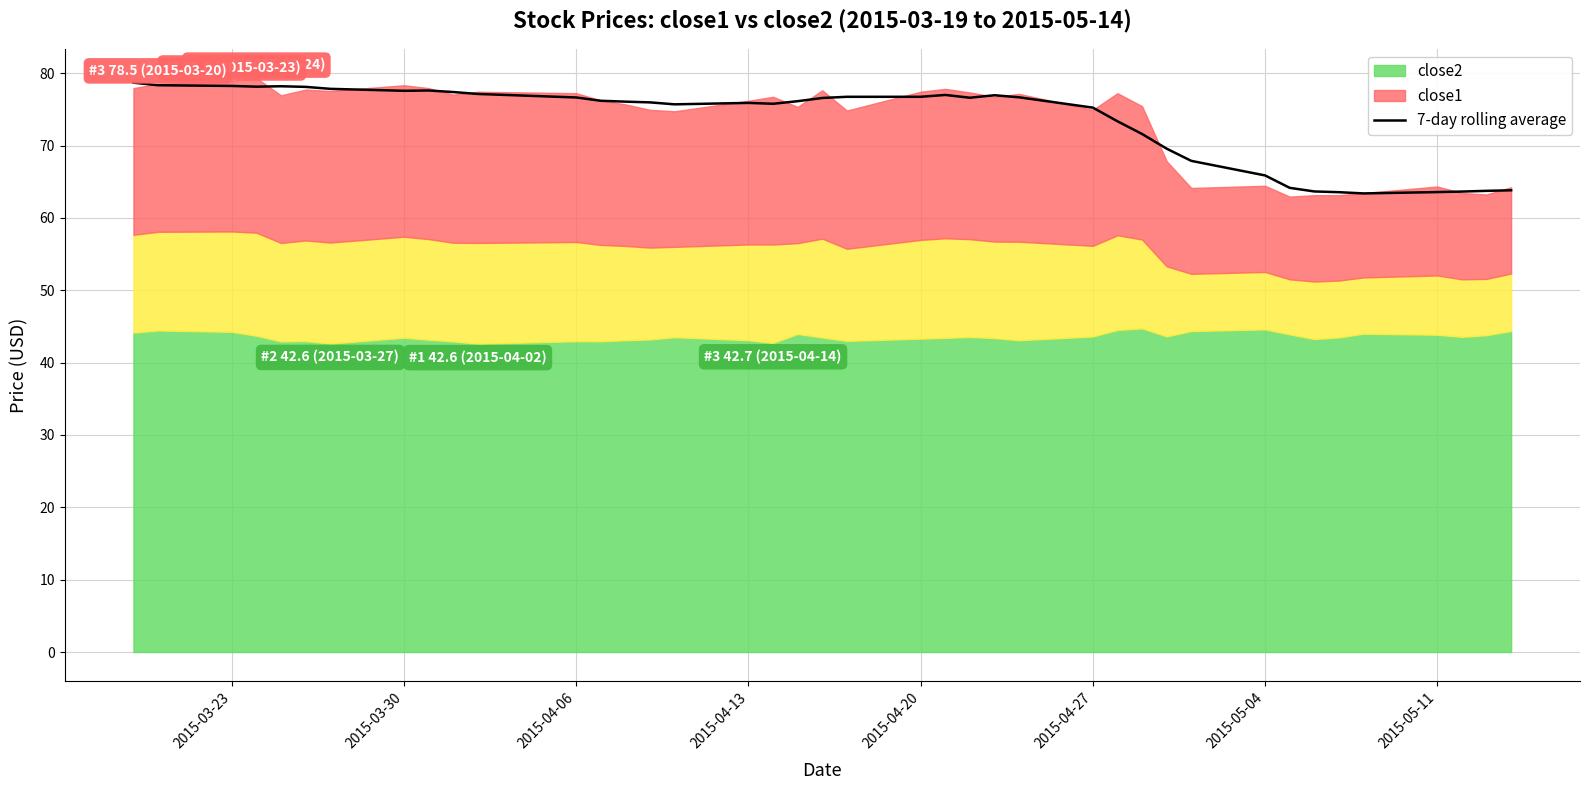

What is the sum of all values?

2936.4